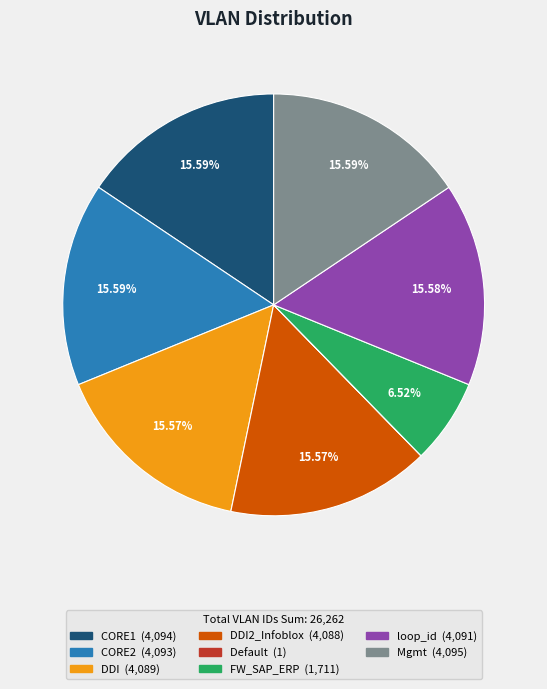

Is there a majority slice in this chart?

No